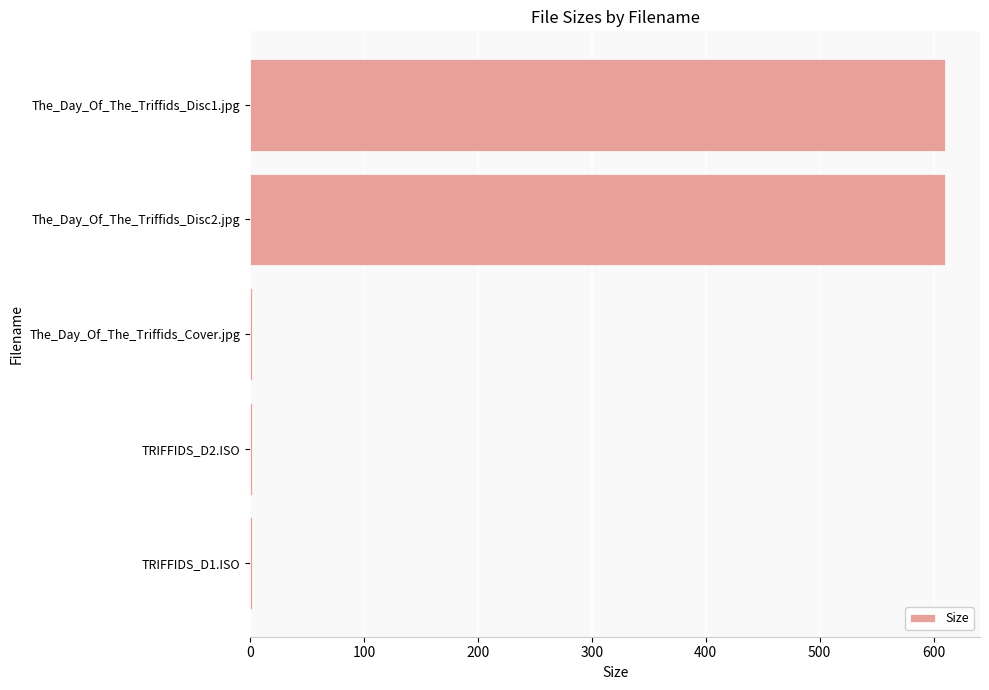

What is the maximum value shown in the chart?

610.3